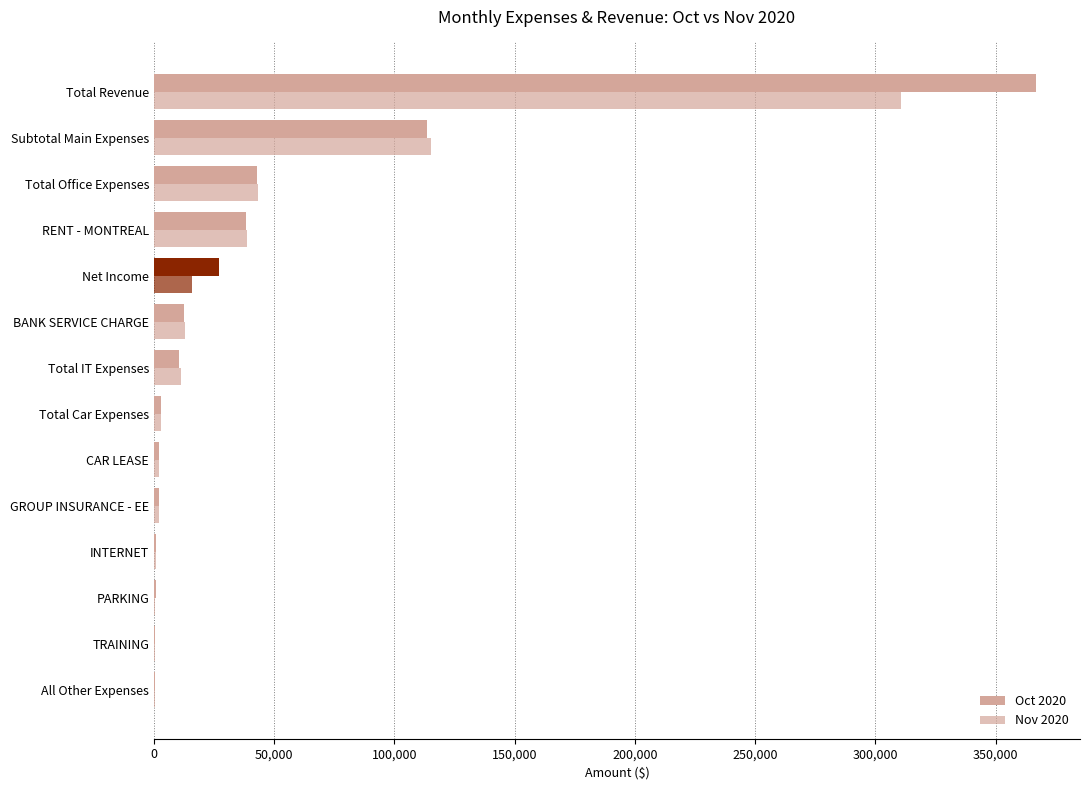

How many data points does each series have?

14